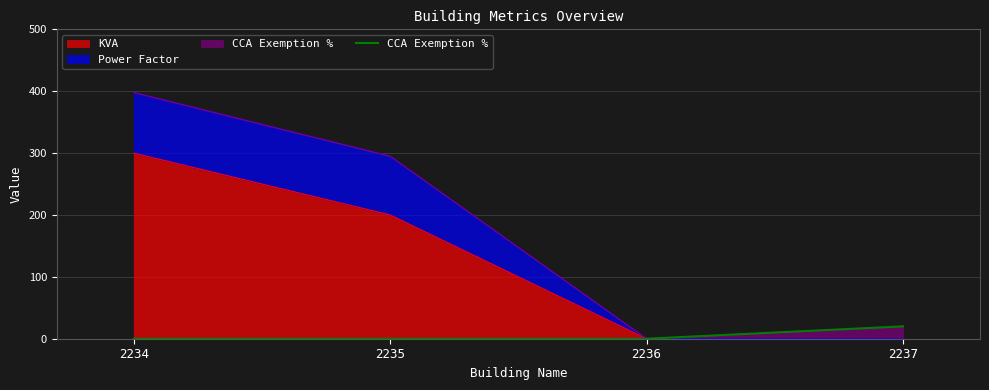

What is the average value?

5